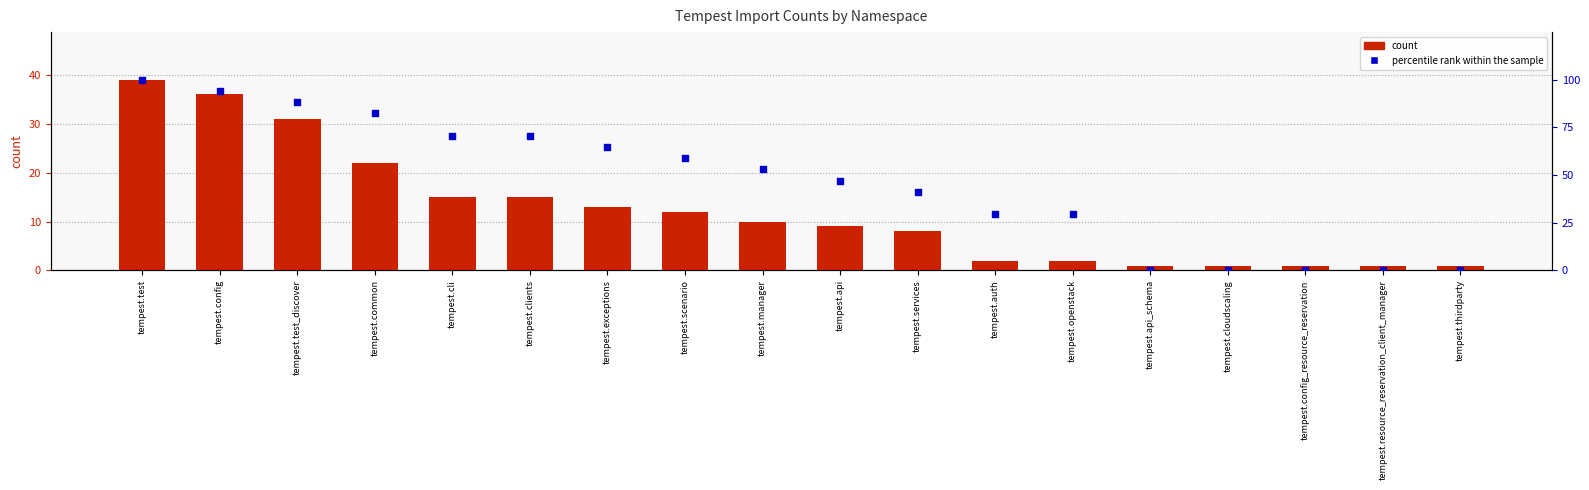

What is the total value across all series at tempest.thirdparty?

1.0